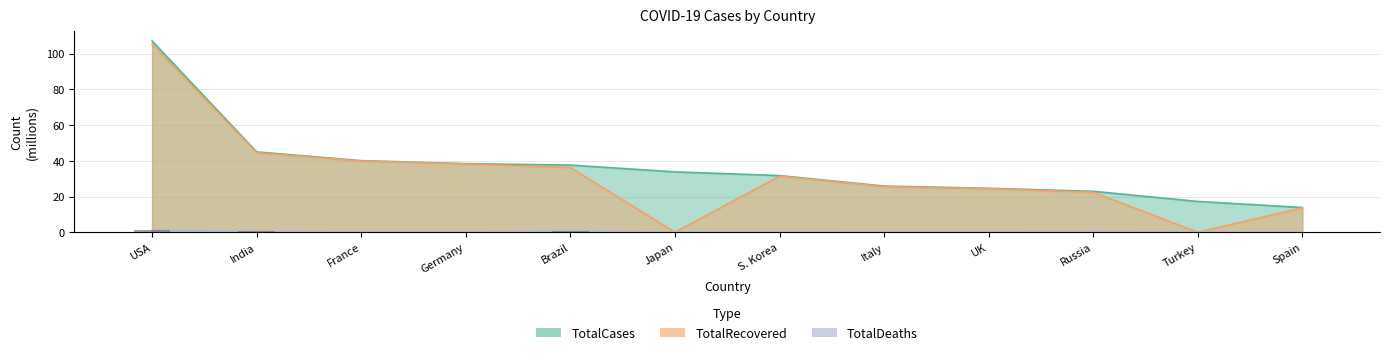

What are all the series names shown in the legend?

TotalCases, TotalDeaths, TotalRecovered